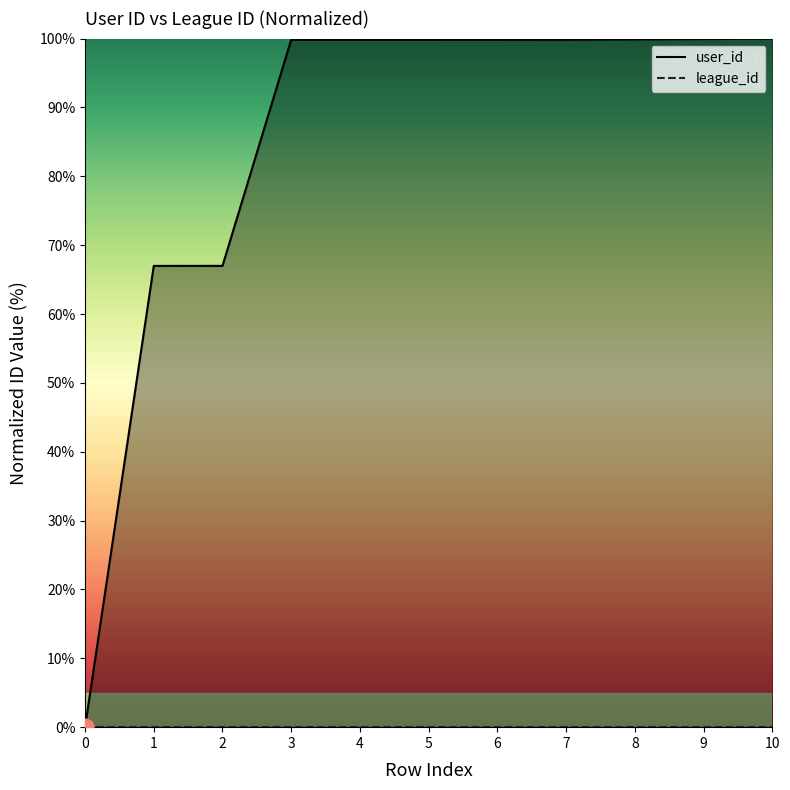

List the series in order of their peak value, highest first.

user_id, league_id